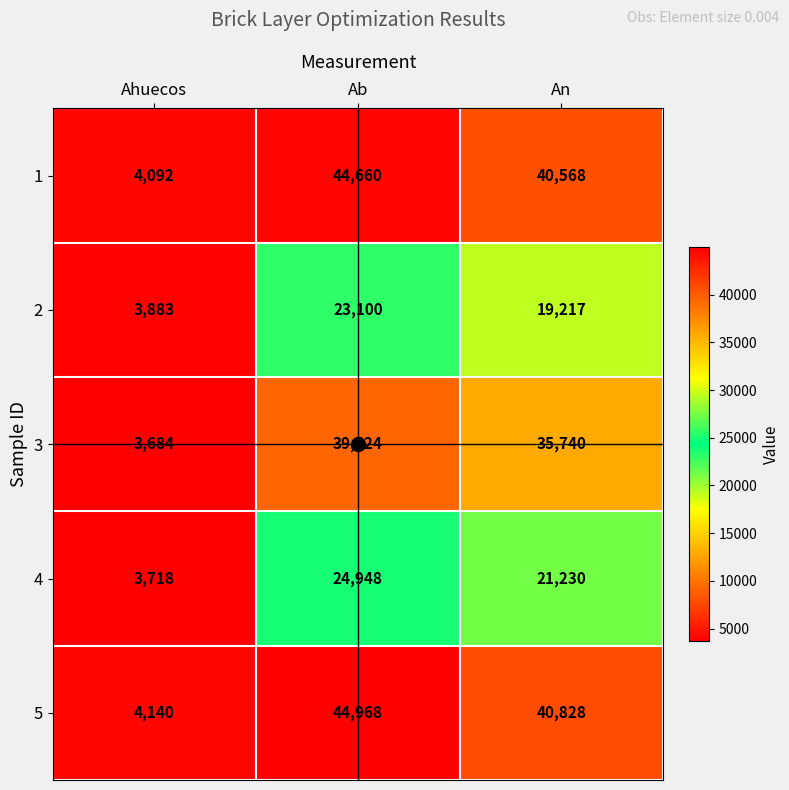

Where is 4 nearest to the value 14333?

An